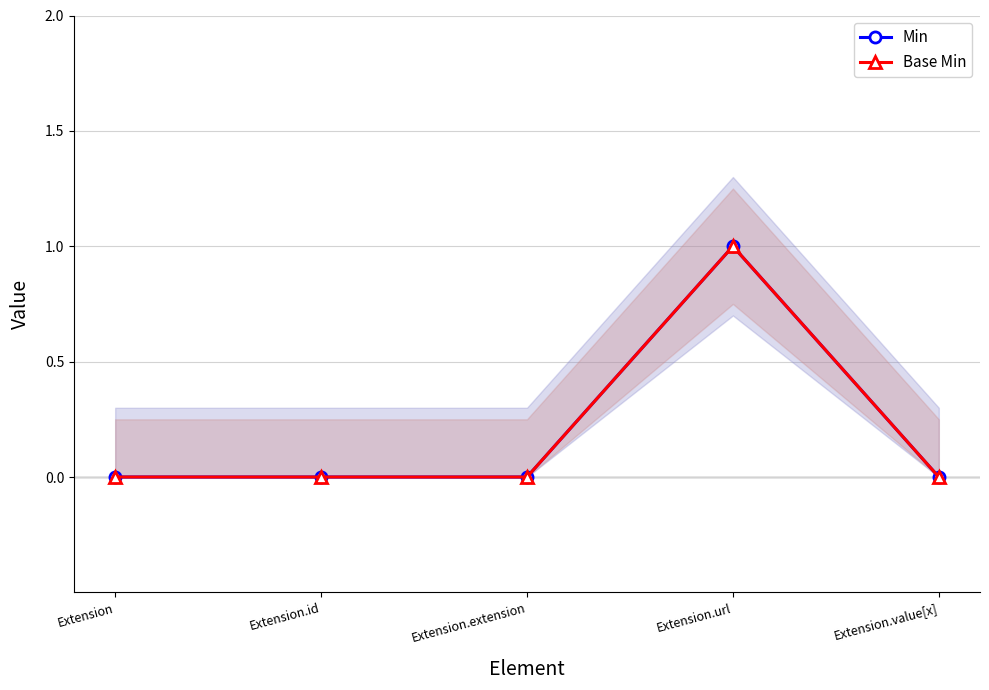

At which label does Base Min reach its minimum?

Extension